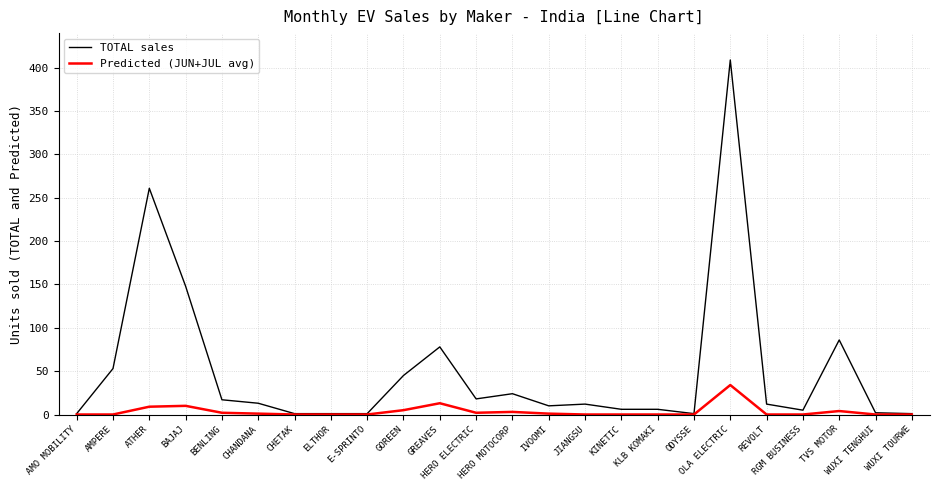

What is the maximum value shown in the chart?

409